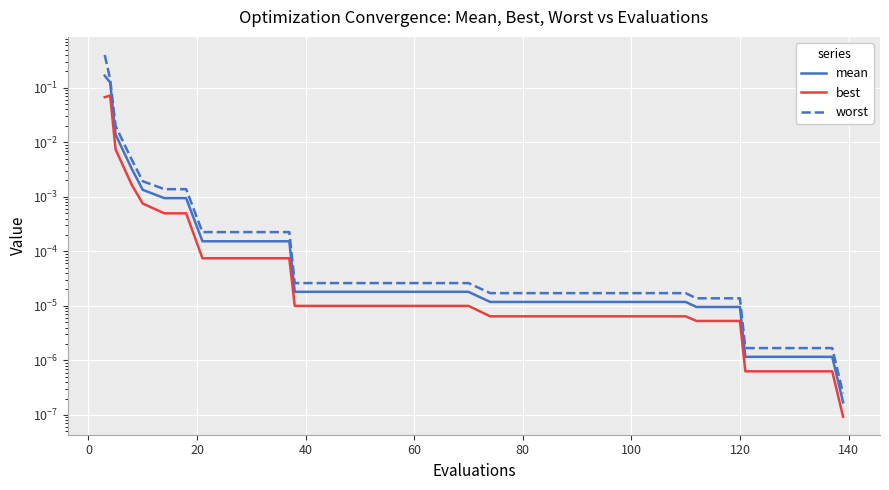

The value of worst at 24 is 0.0. True or false?

False